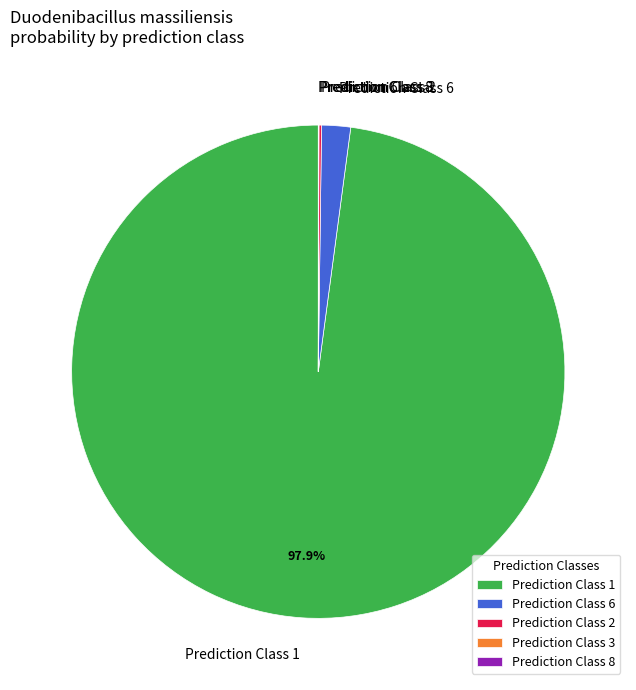

Is there any slice that represents more than half of the pie?

Yes